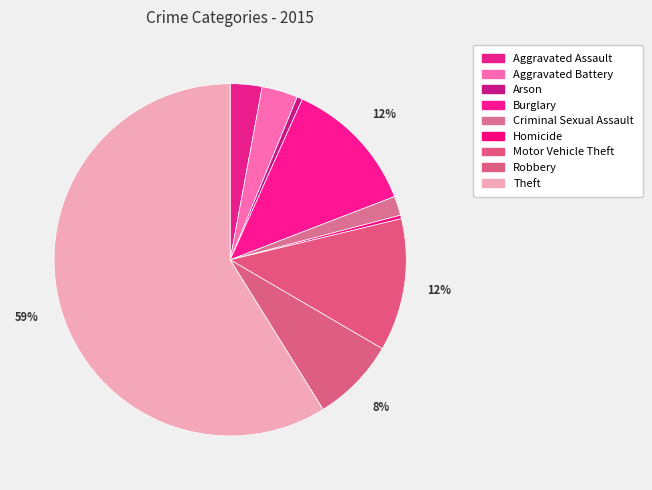

What is the change in value from Aggravated Battery to Motor Vehicle Theft?

+140